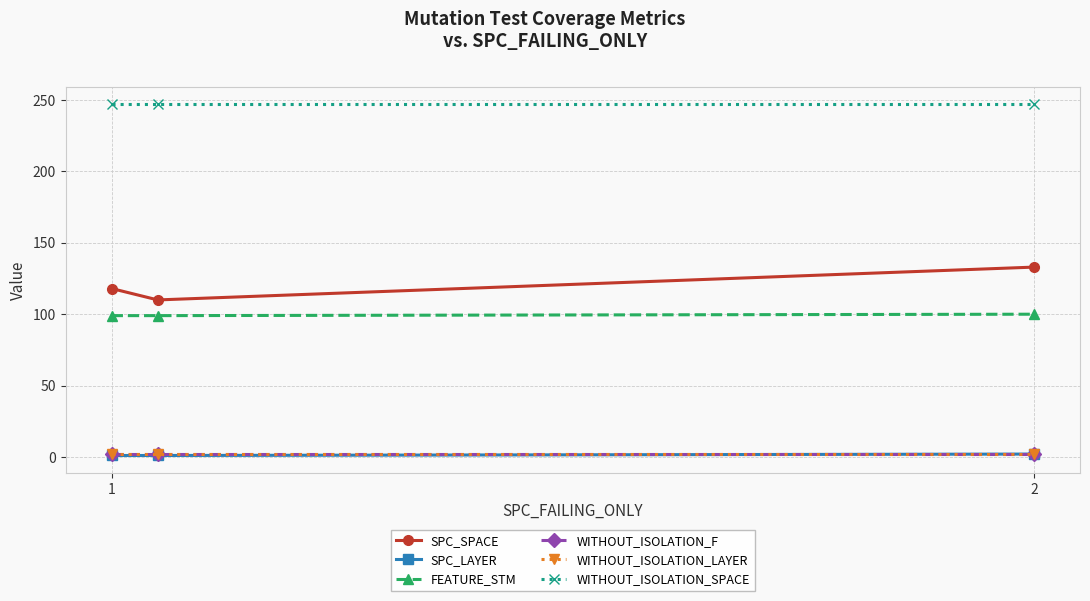

Rank the series by their maximum value, from lowest to highest.

SPC_LAYER, WITHOUT_ISOLATION_F, WITHOUT_ISOLATION_LAYER, FEATURE_STM, SPC_SPACE, WITHOUT_ISOLATION_SPACE